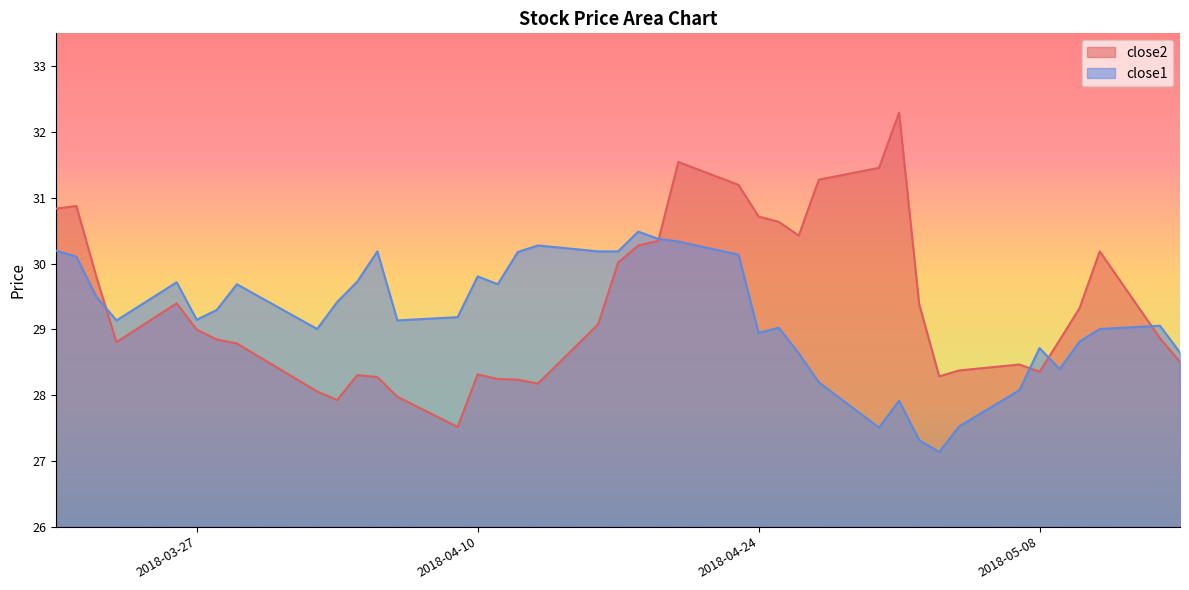

Rank the series by their average value, from highest to lowest.

close2, close1